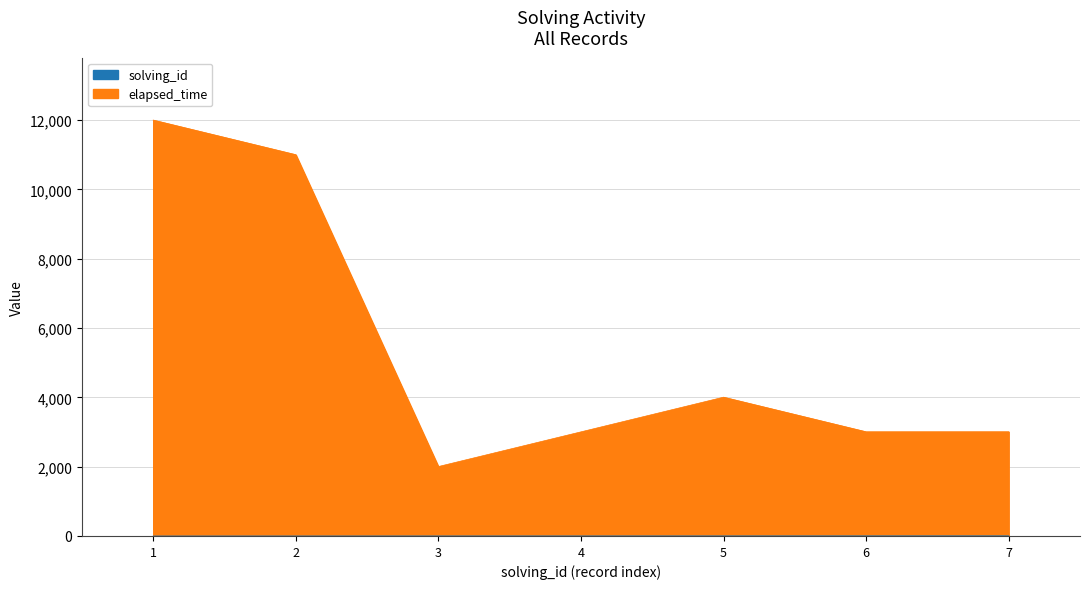

What is the average value of the elapsed_time series?

5433